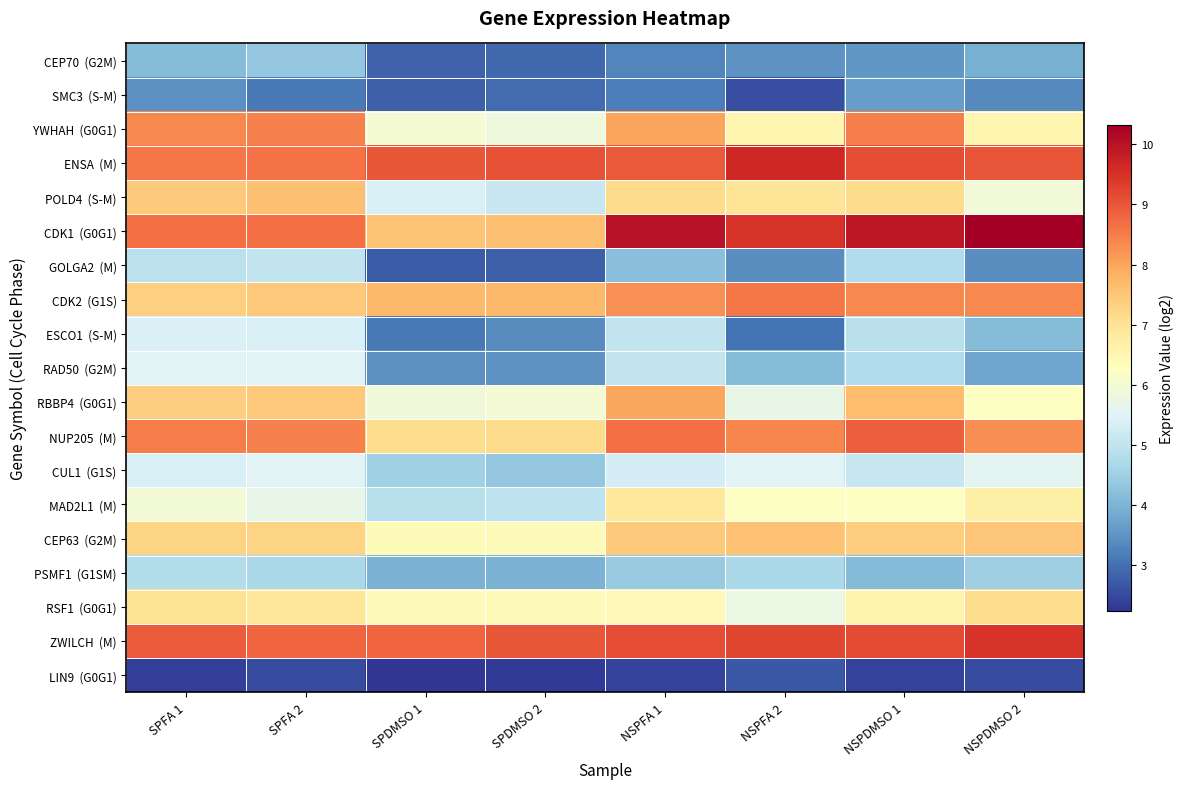

Between NSPFA 2 and NSPFA 1, which is larger?

NSPFA 2